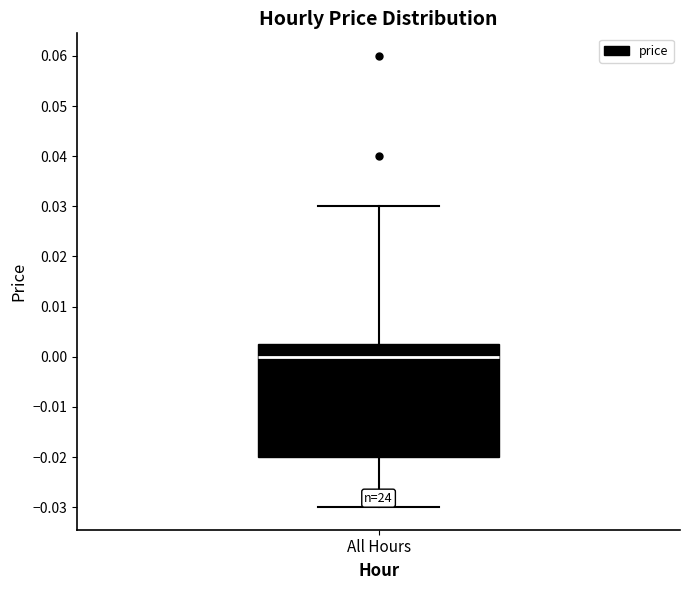

Where is the lower edge of the box for All Hours on the y-axis? The values are not printed on the chart, so give them approximately, as read against the axis.

-0.020